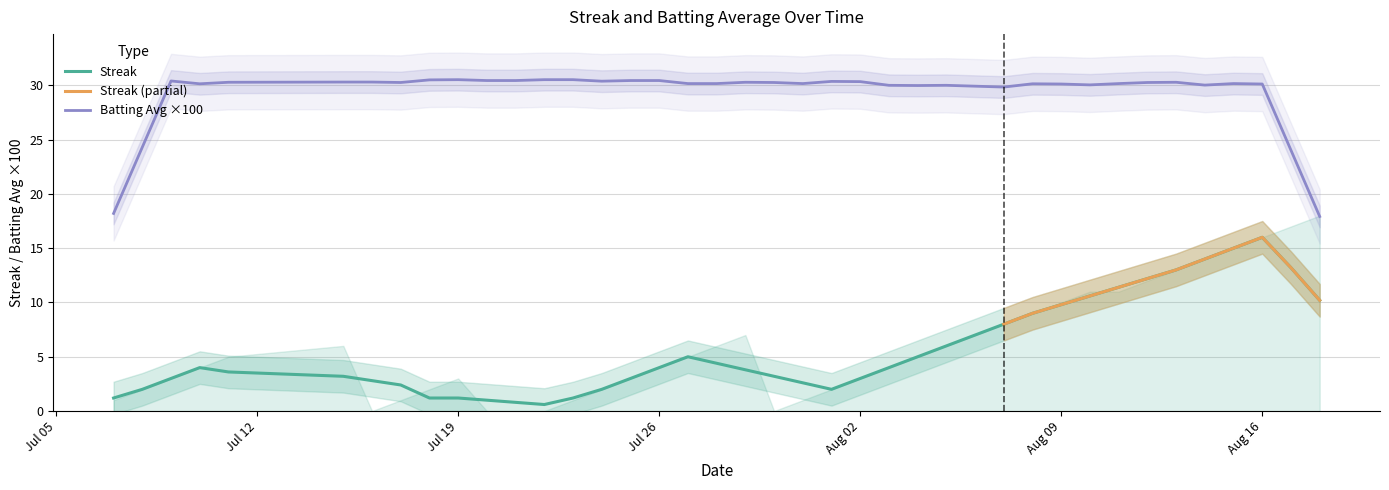

True or false: Streak and Batting Avg ×100 cross at least once.

False